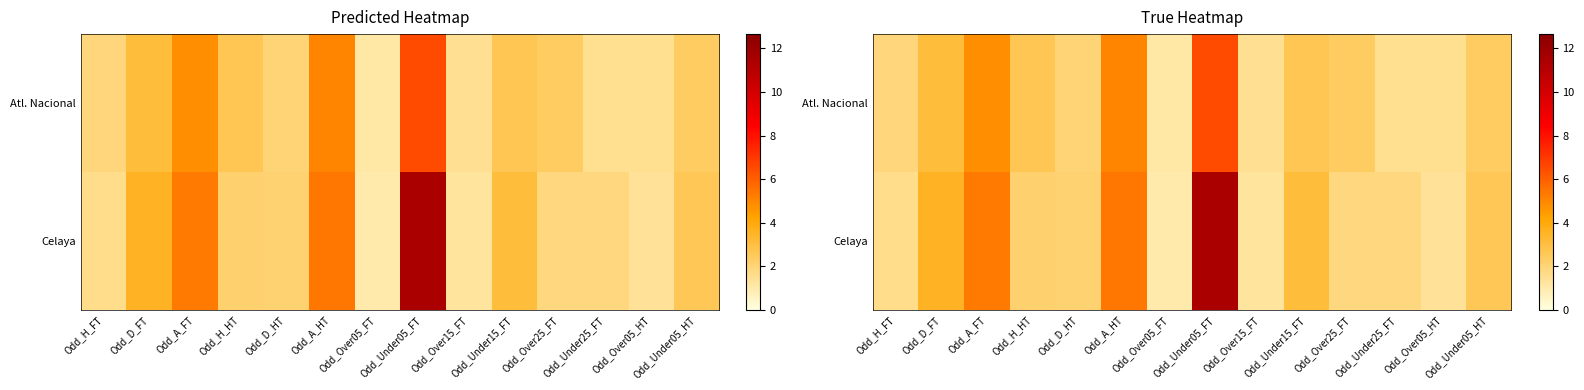

Which series has the largest total across all categories?

Celaya